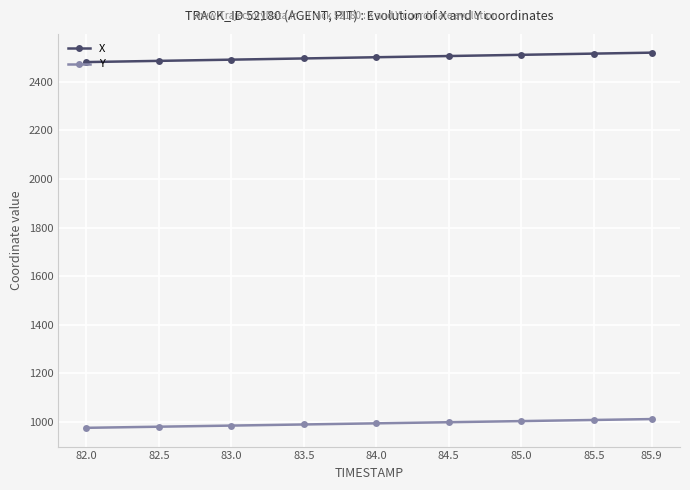

What is the label of the 8th point from the left?

85.5